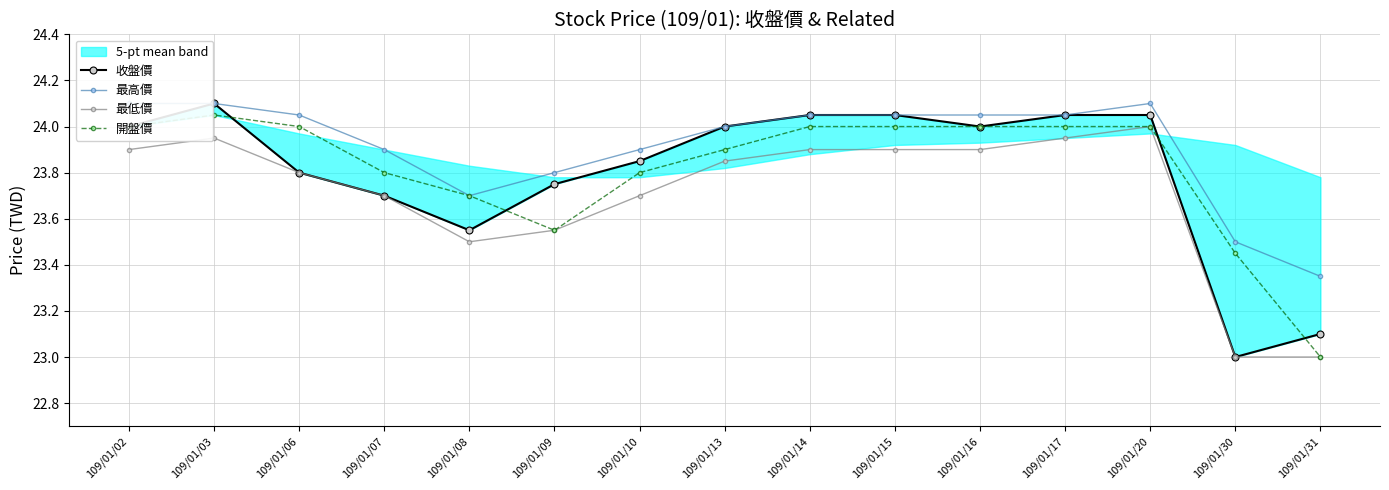

How many data points in 最低價 are above 23?

13